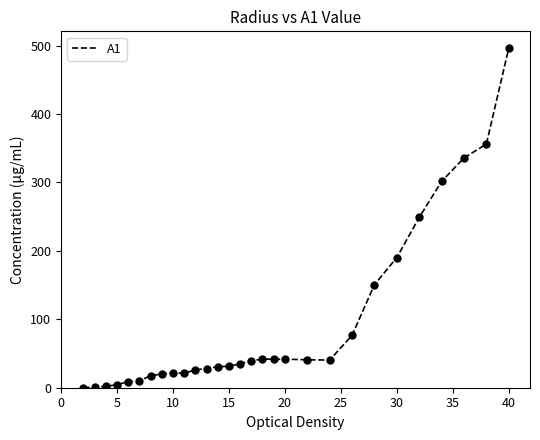

What is the maximum value shown in the chart?

495.9